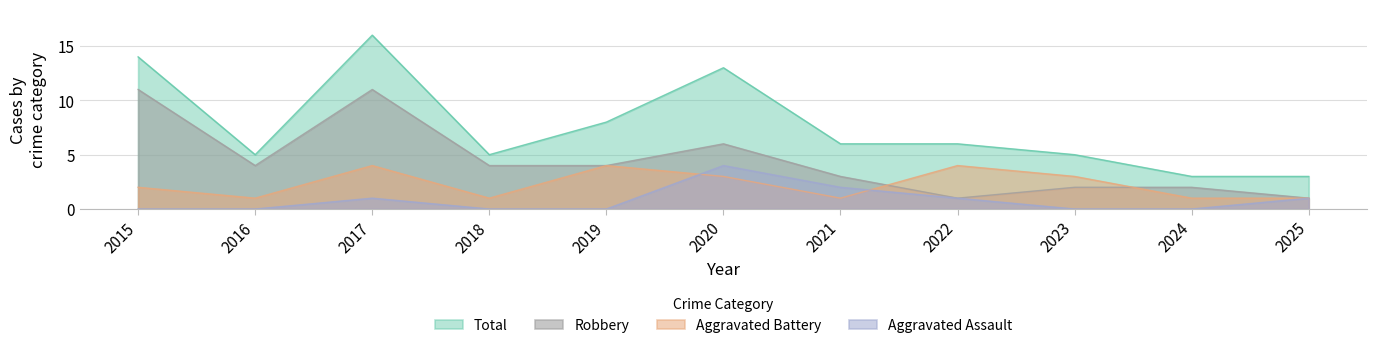

What value does the Robbery series have at 2015, to the nearest 5?

10